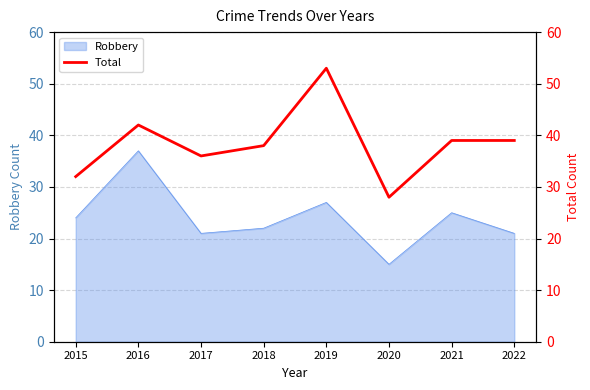

What is the average value?

38